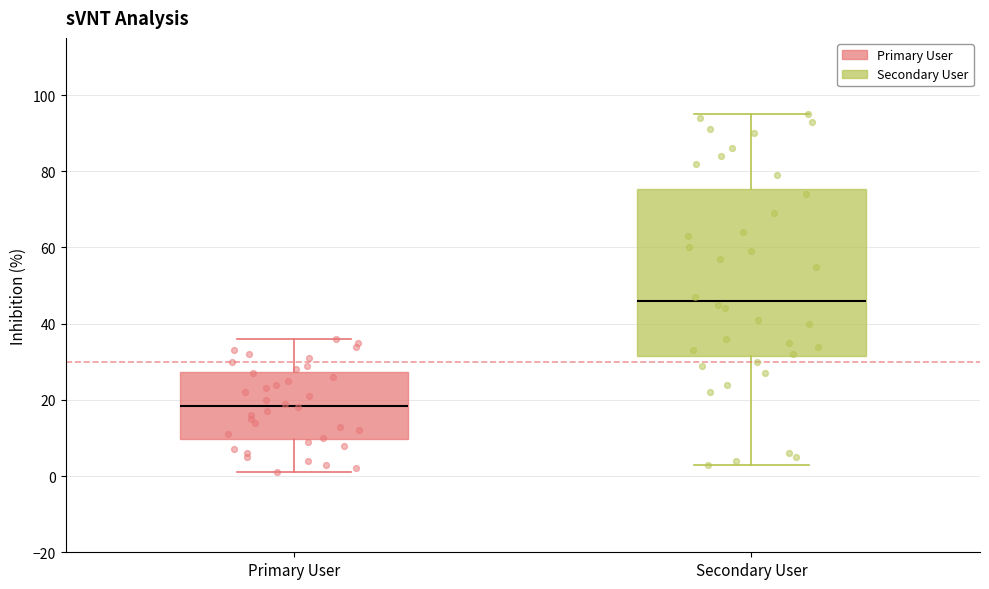

Which box has the lowest median line?

Primary User